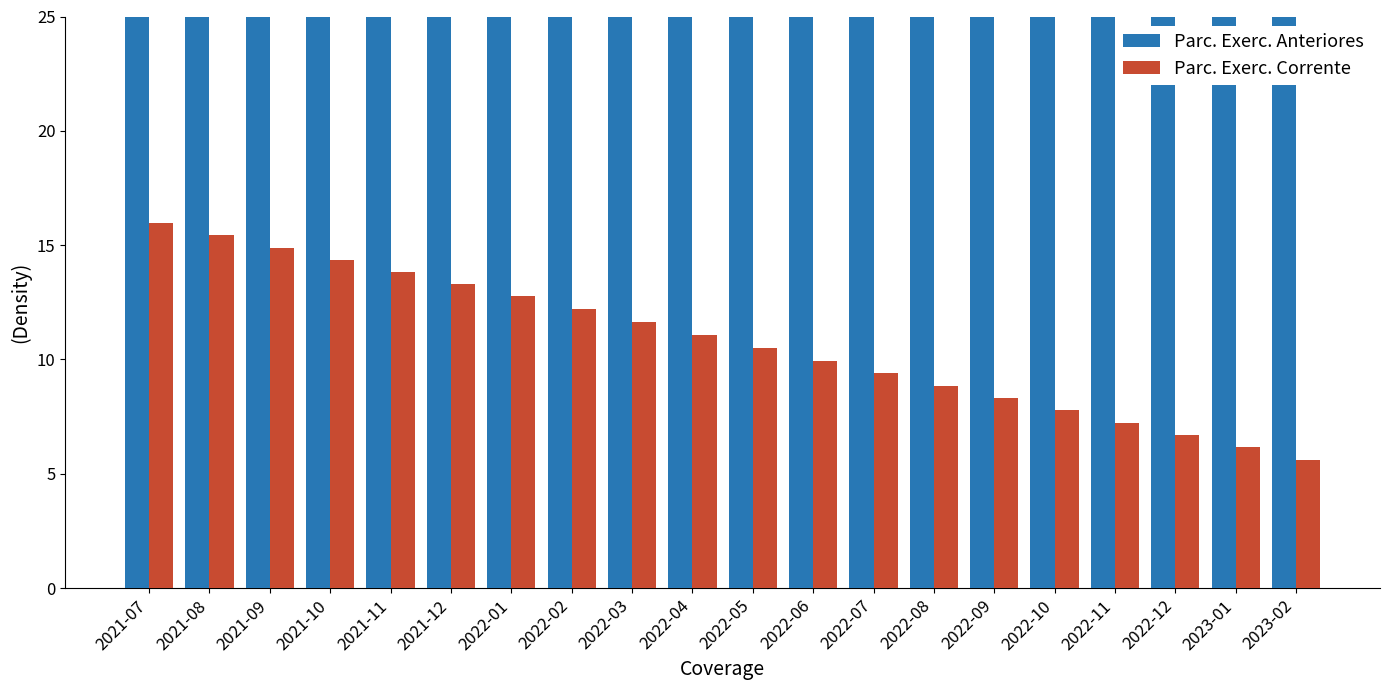

Where is Parc. Exerc. Corrente nearest to the value 10?

2022-06